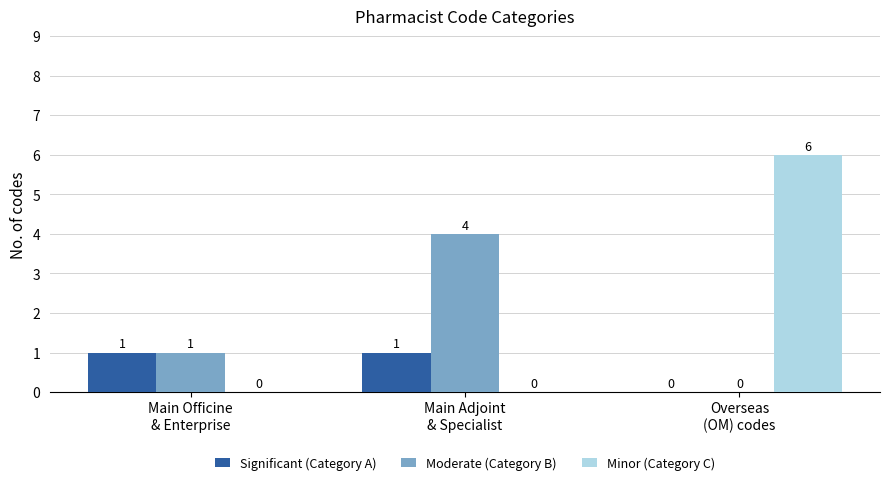

Which series has the largest total across all categories?

Minor (Category C)